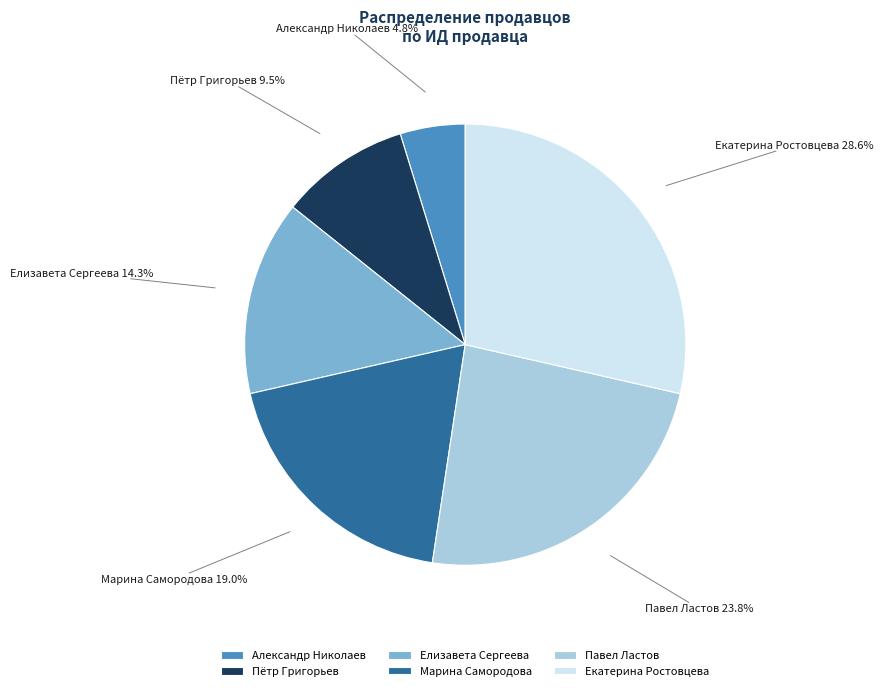

How many segments does this pie chart have?

6